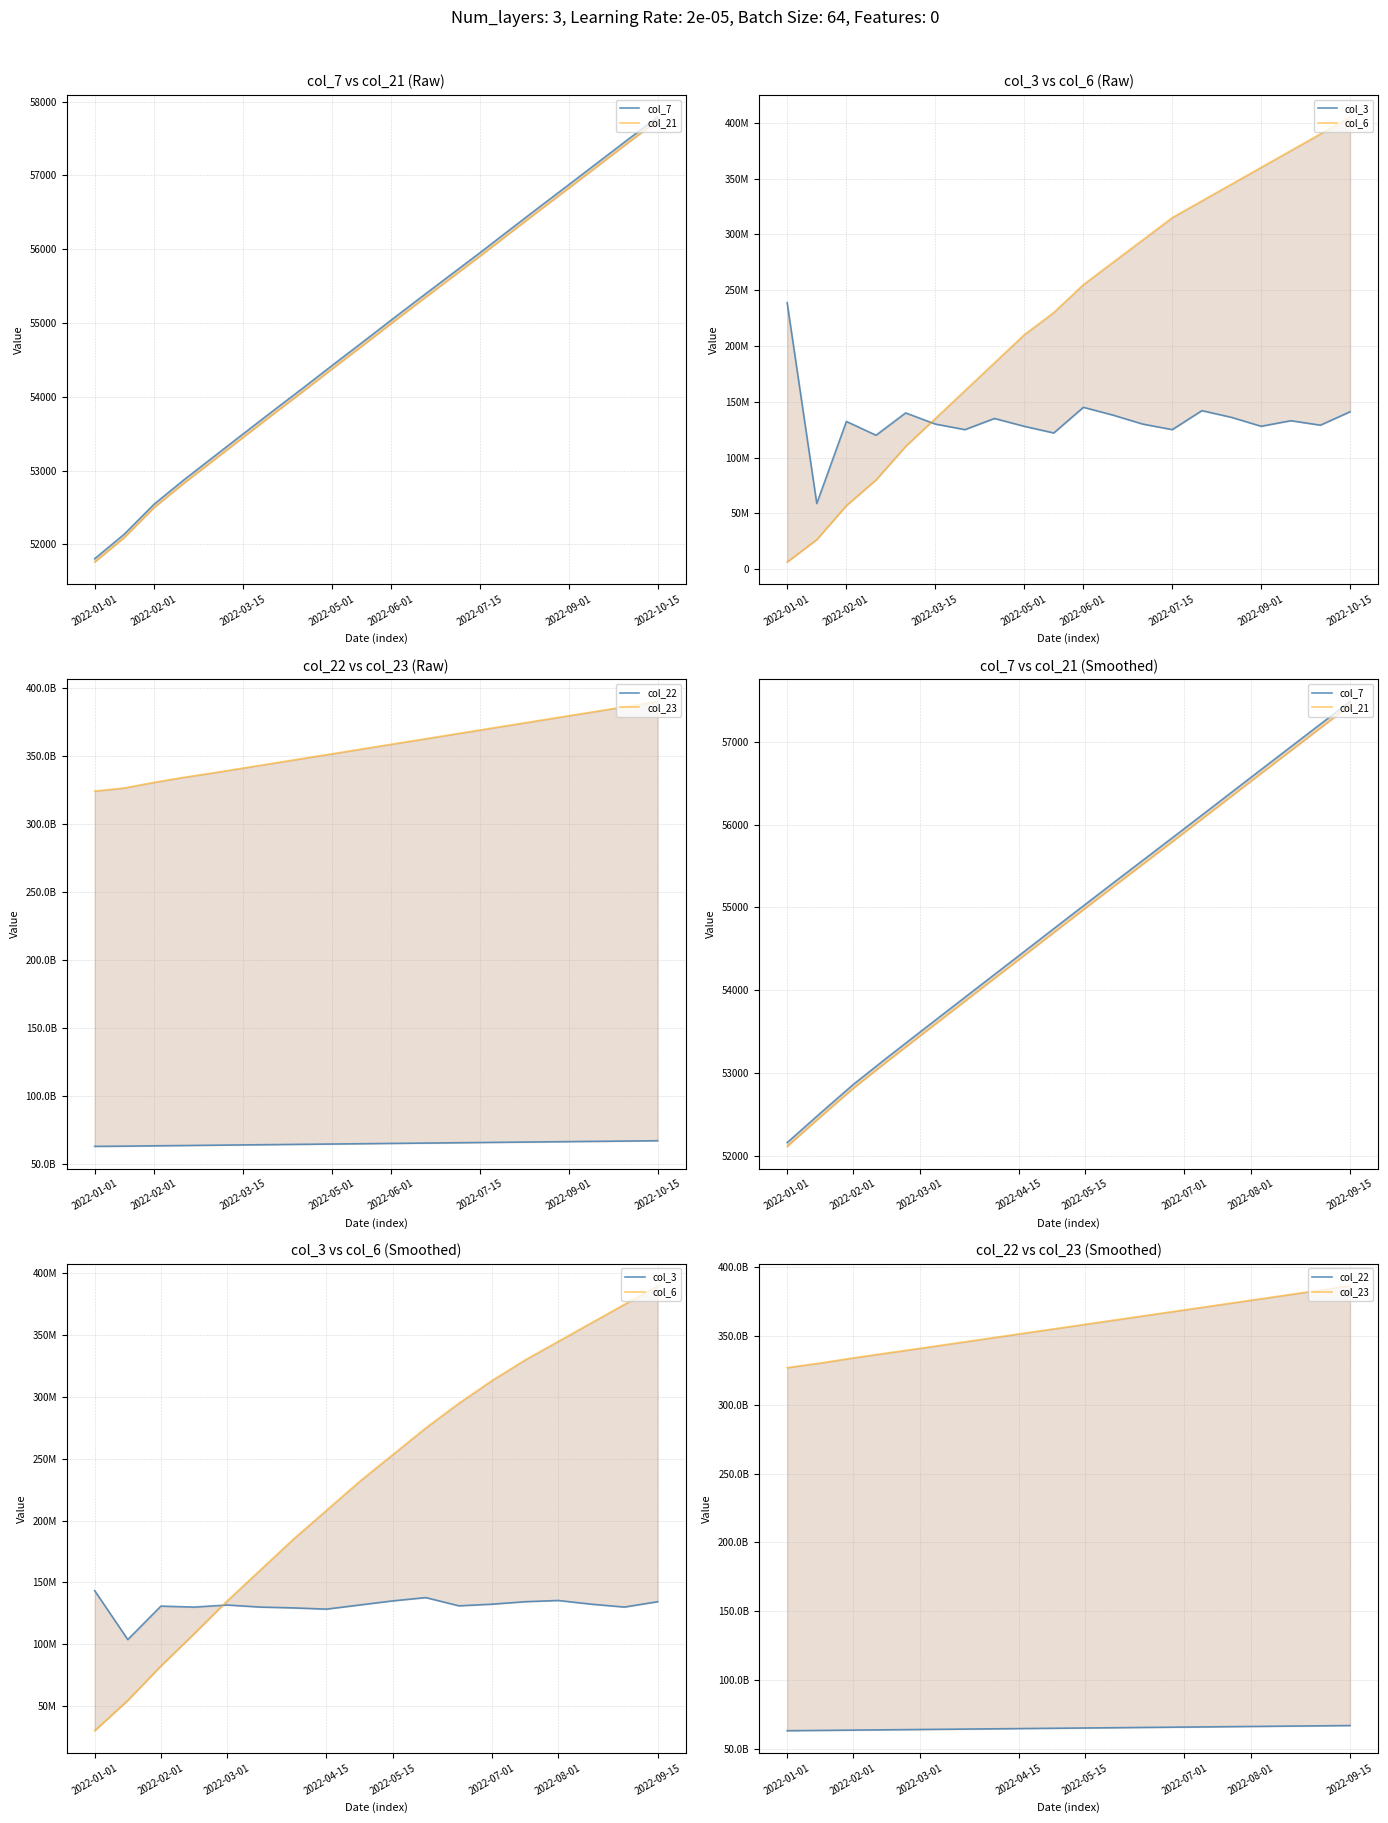

The value of col_23 at 2022-09-15 is 695240750082.2. True or false?

False